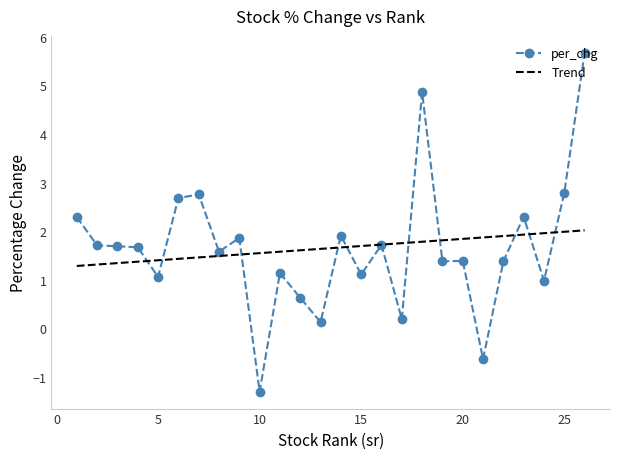

List the series in order of their peak value, lowest first.

Trend, per_chg